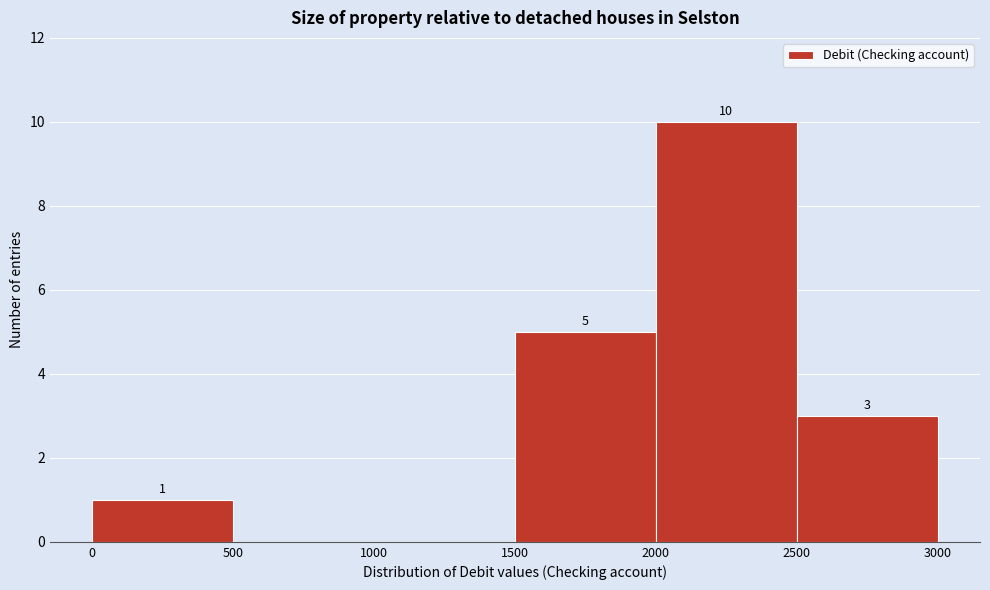

Which range on the x-axis has the tallest bar?

2000 to 2500